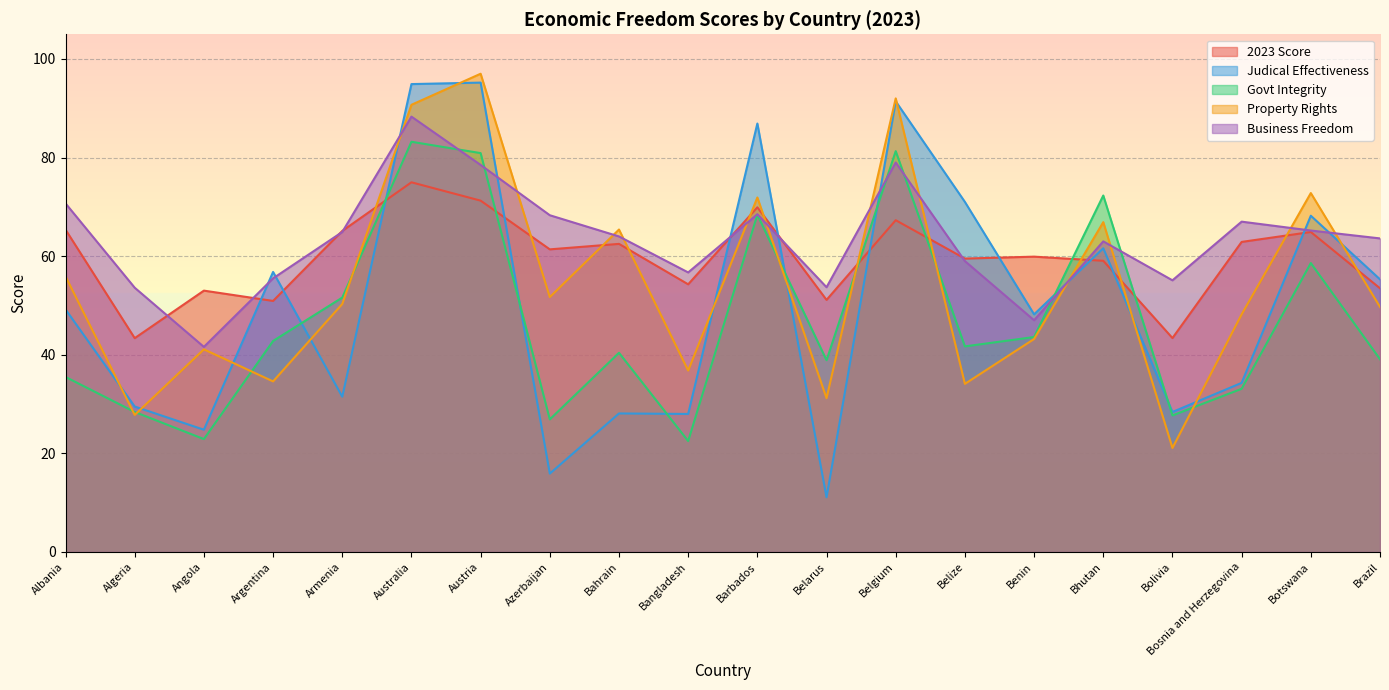

At which category is the sum across all series the highest?

Australia